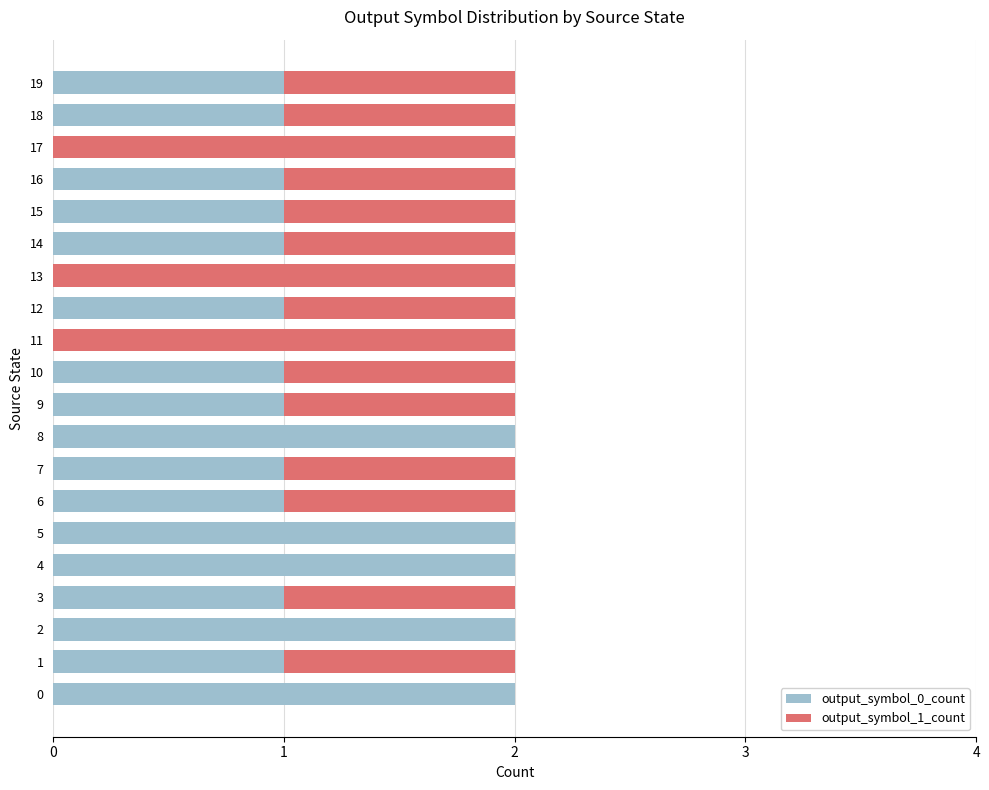

The output_symbol_0_count series shows 3 at 0. True or false?

False